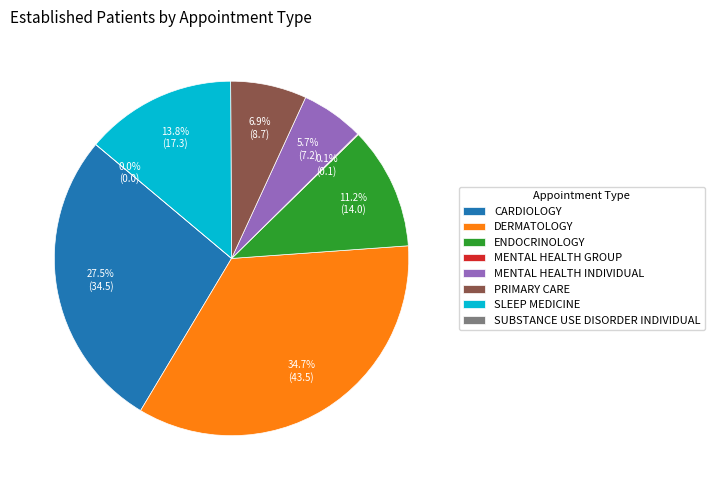

Is it true that PRIMARY CARE is 7% of the pie?

True